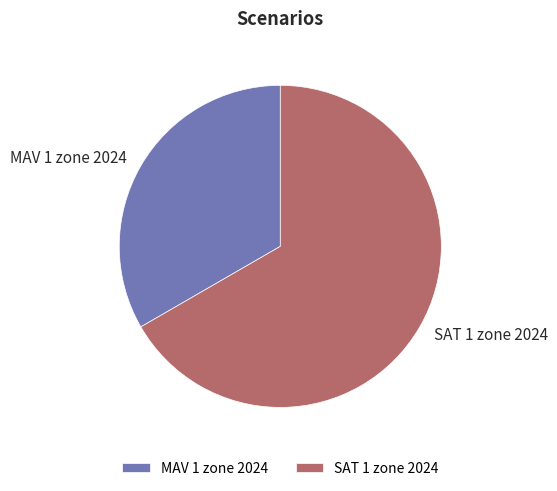

What is the largest slice in the pie chart?

SAT 1 zone 2024